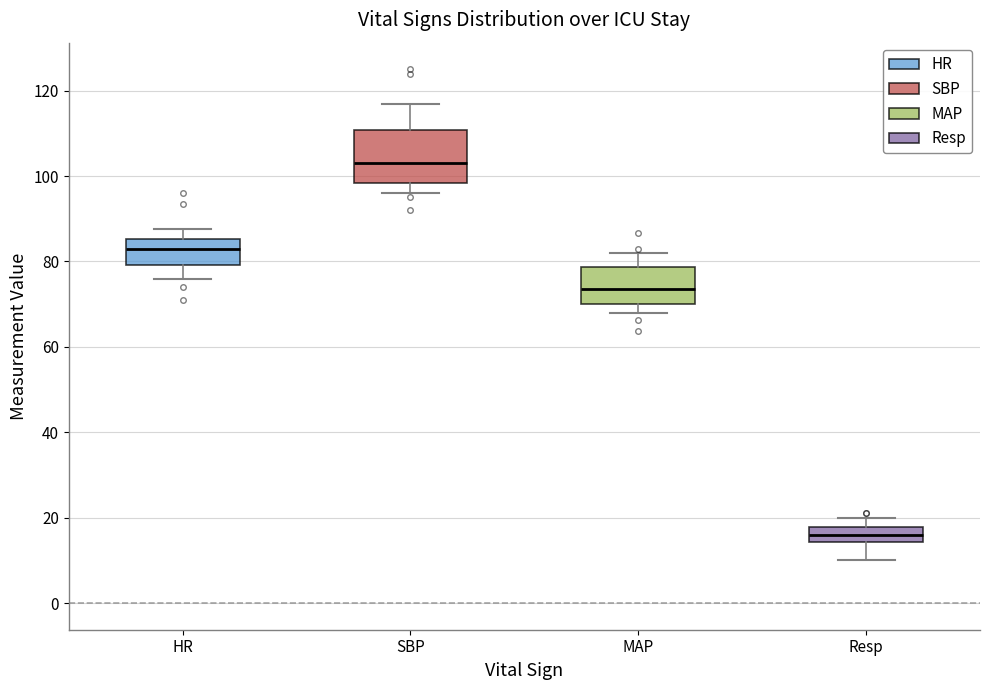

Which box is the tallest, from its lower edge to its upper edge?

SBP